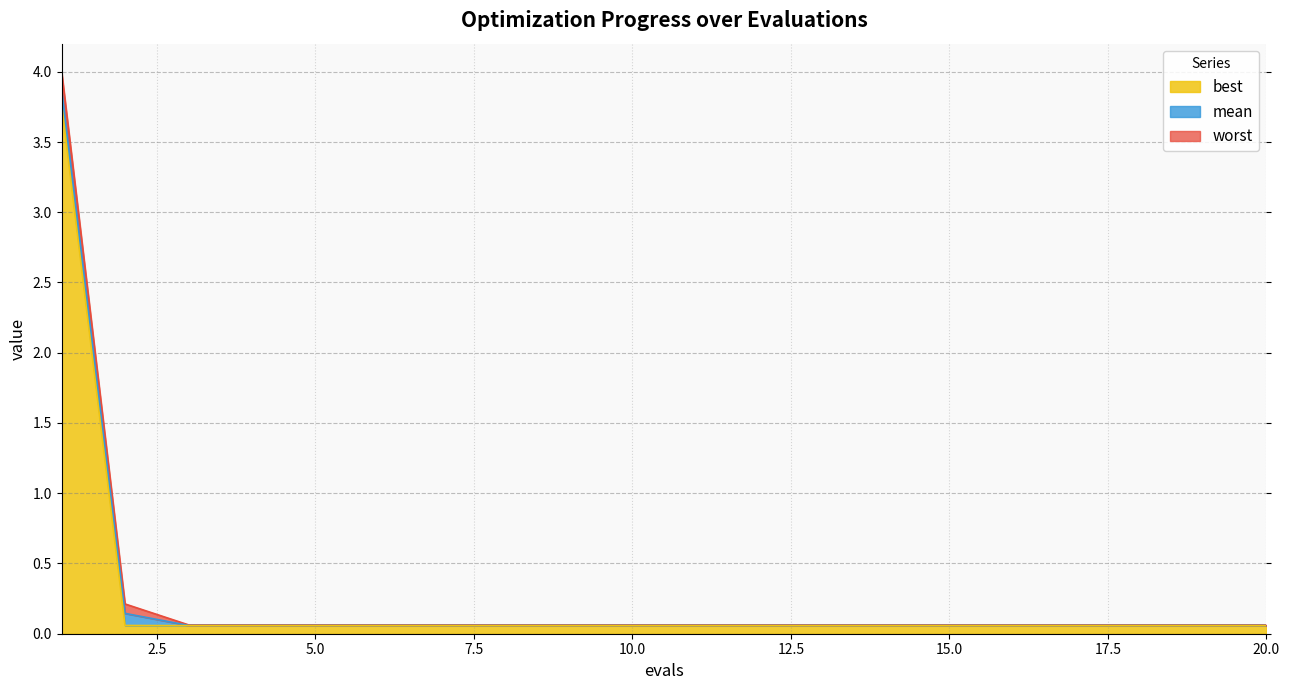

True or false: worst has more than 1 points higher than both neighbors.

False